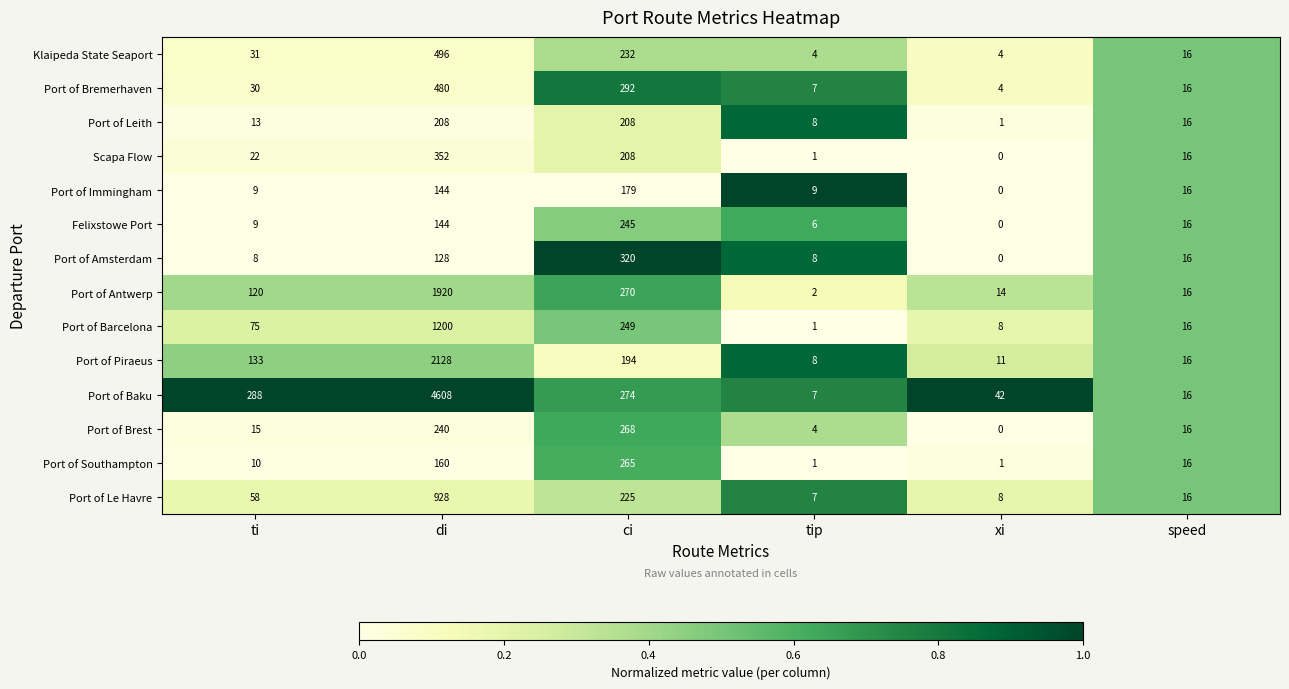

Which label corresponds to the smallest value in the chart?

xi